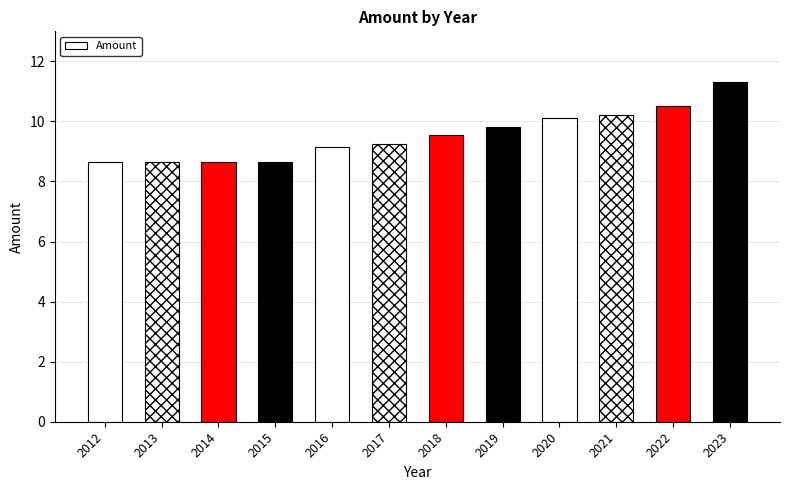

At which label does the data first exceed 9?

2016